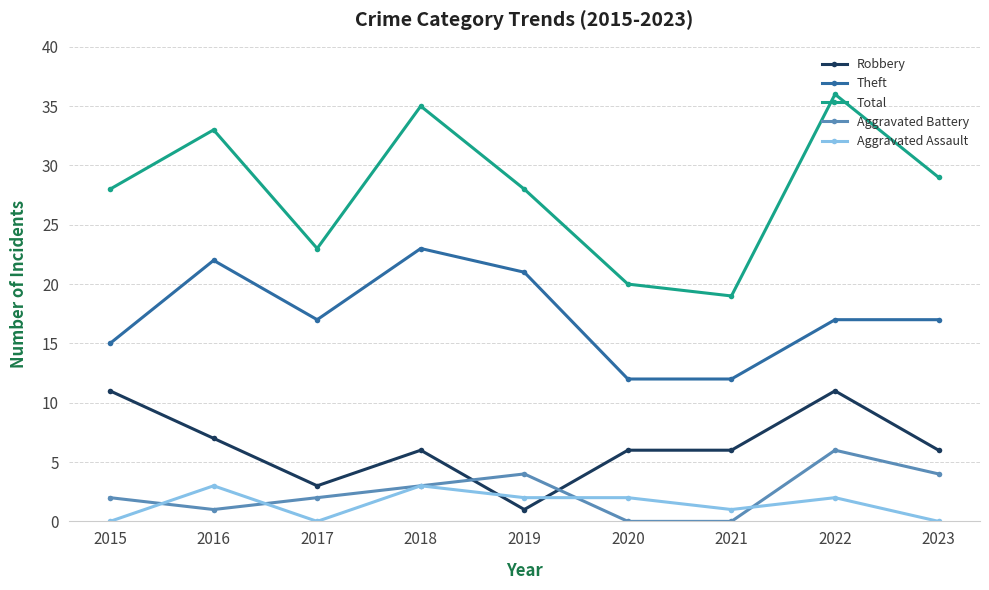

True or false: Aggravated Assault and Total cross at least once.

False